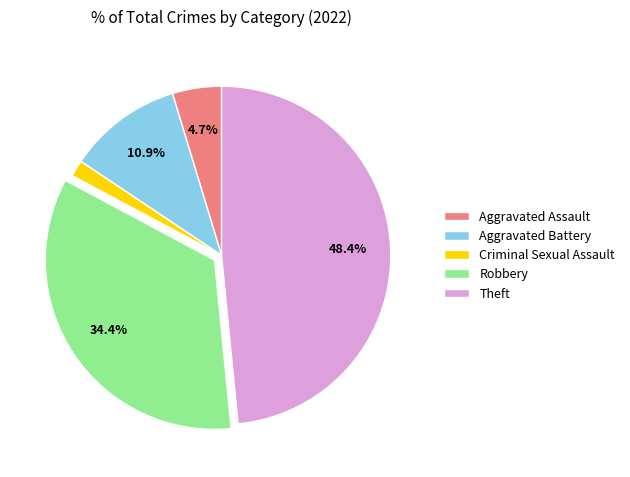

How much of the chart is everything except Theft?

51.6%